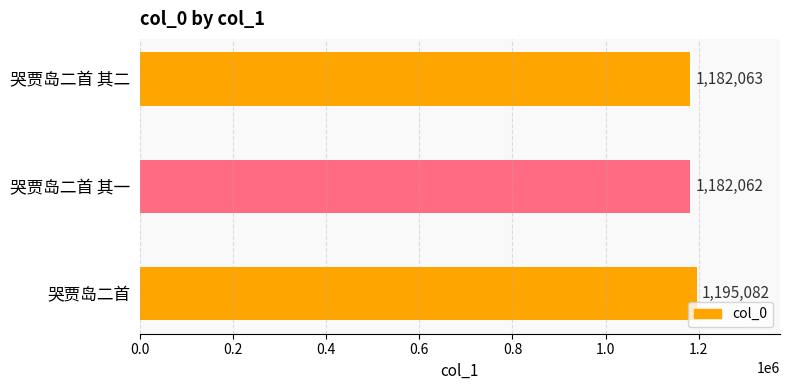

What is the change in value from 哭贾岛二首 其二 to 哭贾岛二首?

+13019